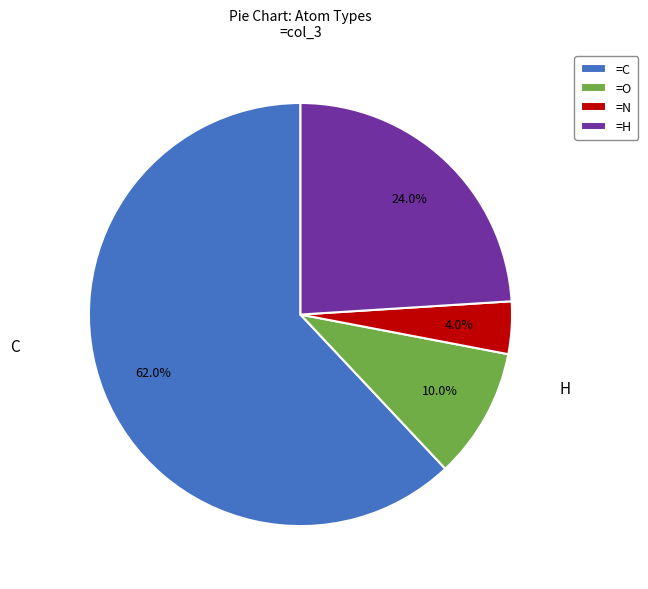

Does any single category account for the majority?

Yes